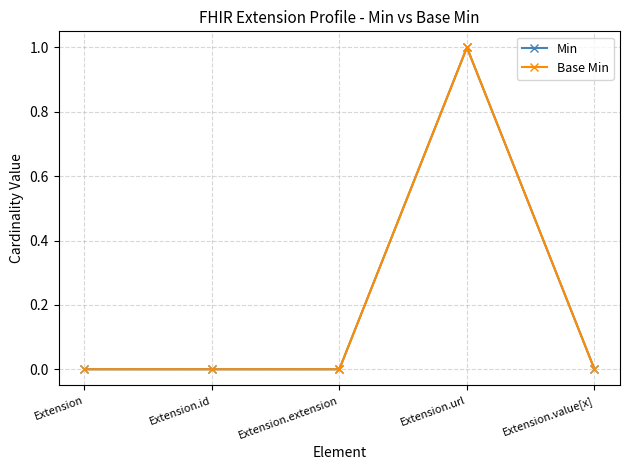

Is this an area chart (filled region under the line)?

No